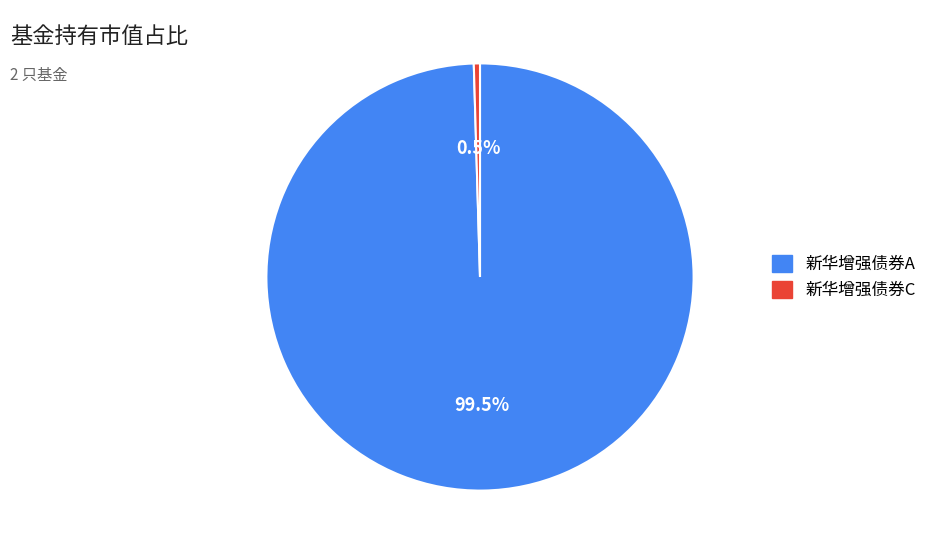

Which slice is the largest?

新华增强债券A